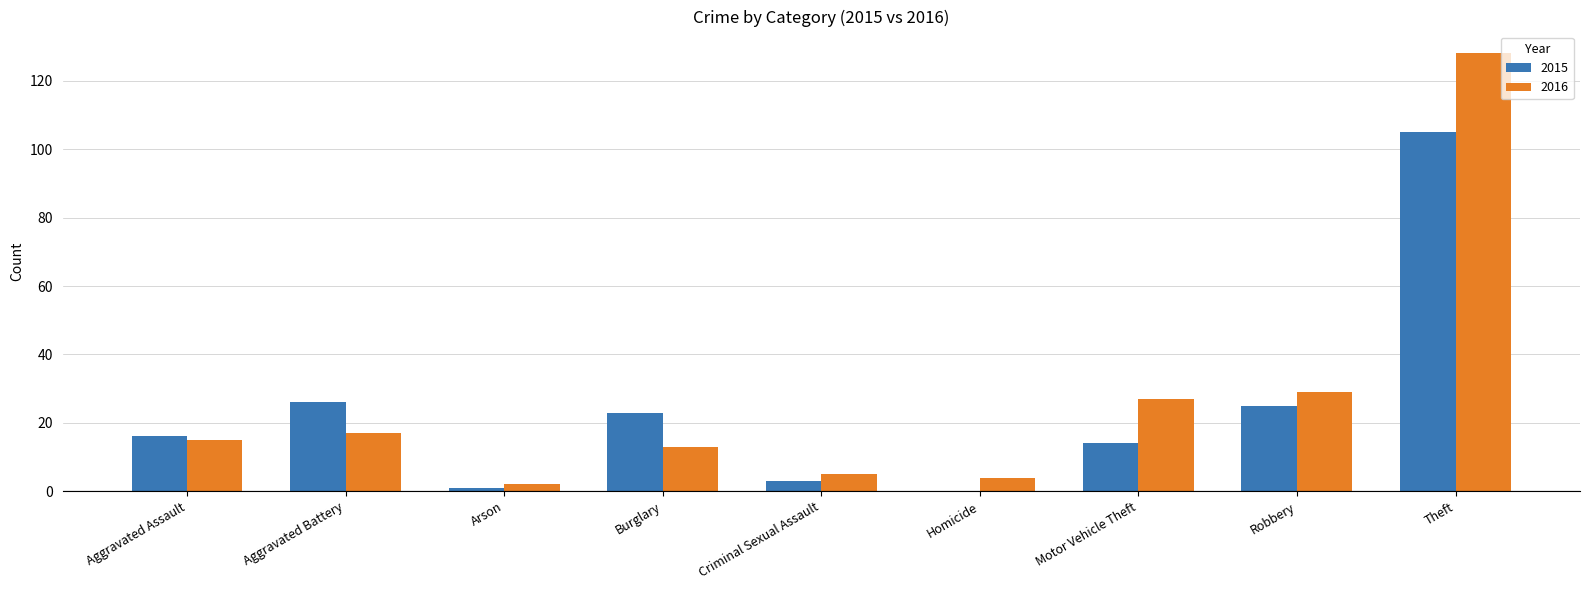

What are all the series names shown in the legend?

2015, 2016